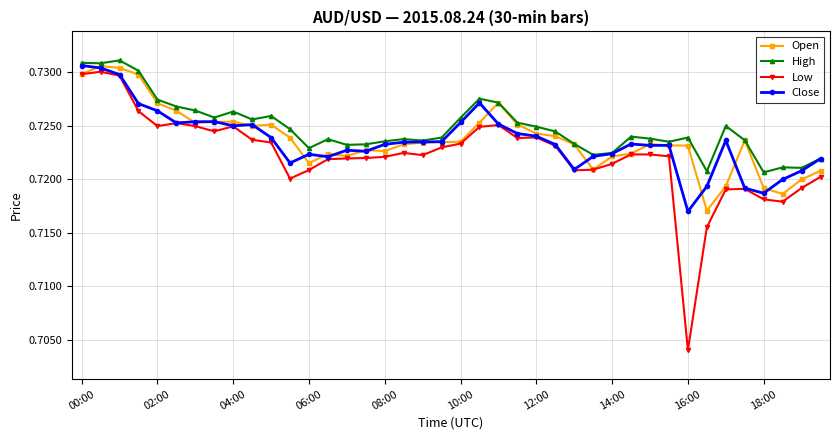

True or false: High has more than 2 interior local peaks.

True